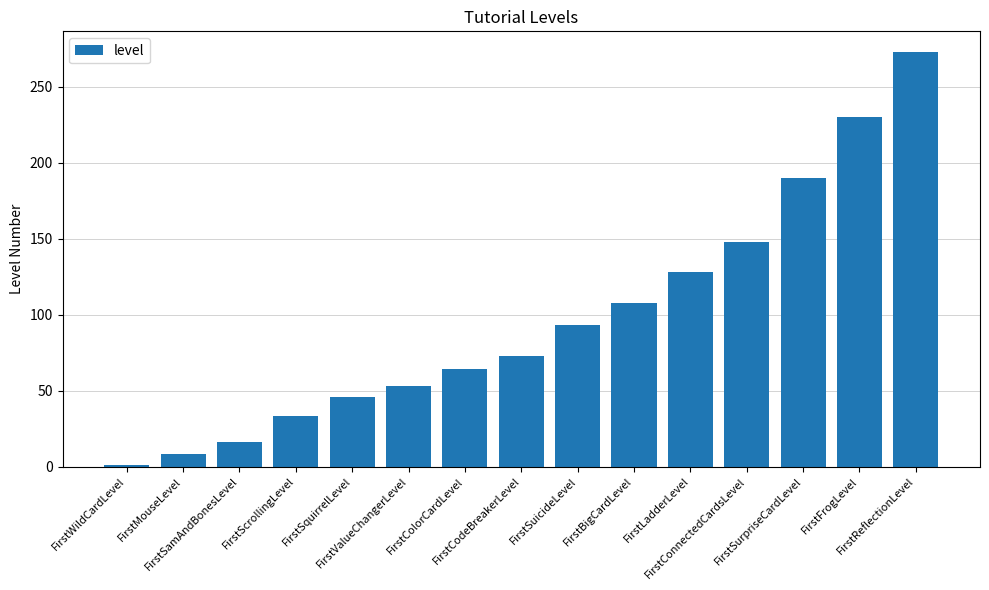

Reading left to right, list all the values displayed in this chart.

1	8	16	33	46	53	64	73	93	108	128	148	190	230	273